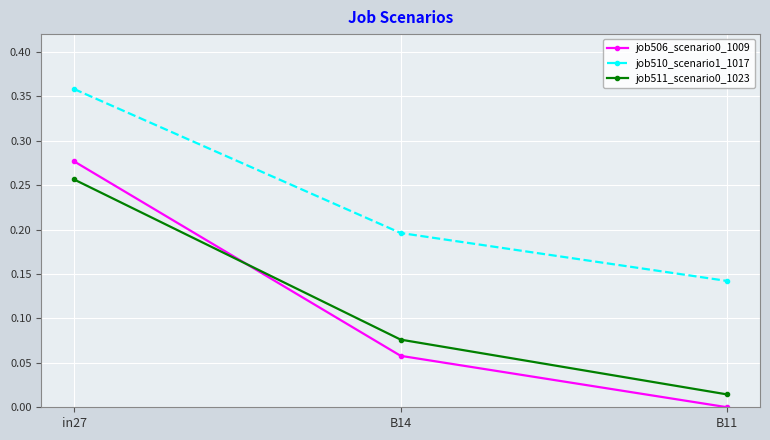

What position from the left is B11?

3